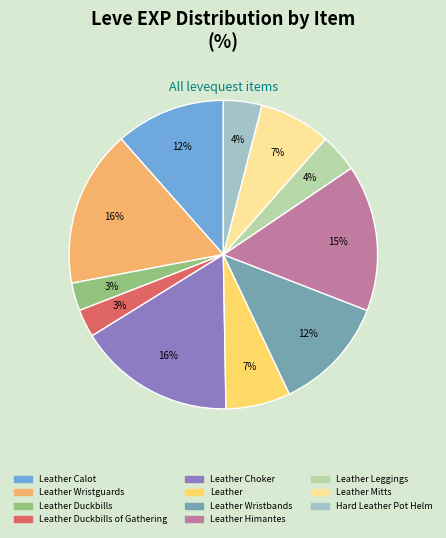

Does any single category account for the majority?

No